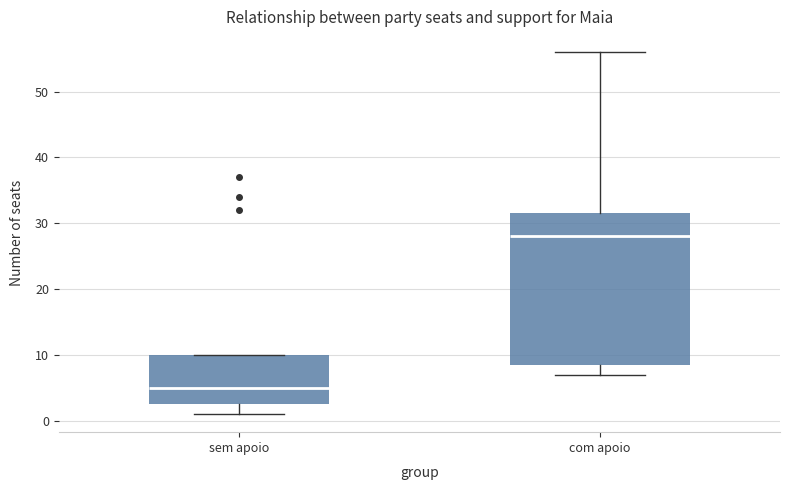

Where is the lower edge of the box for sem apoio on the y-axis? The values are not printed on the chart, so give them approximately, as read against the axis.

3